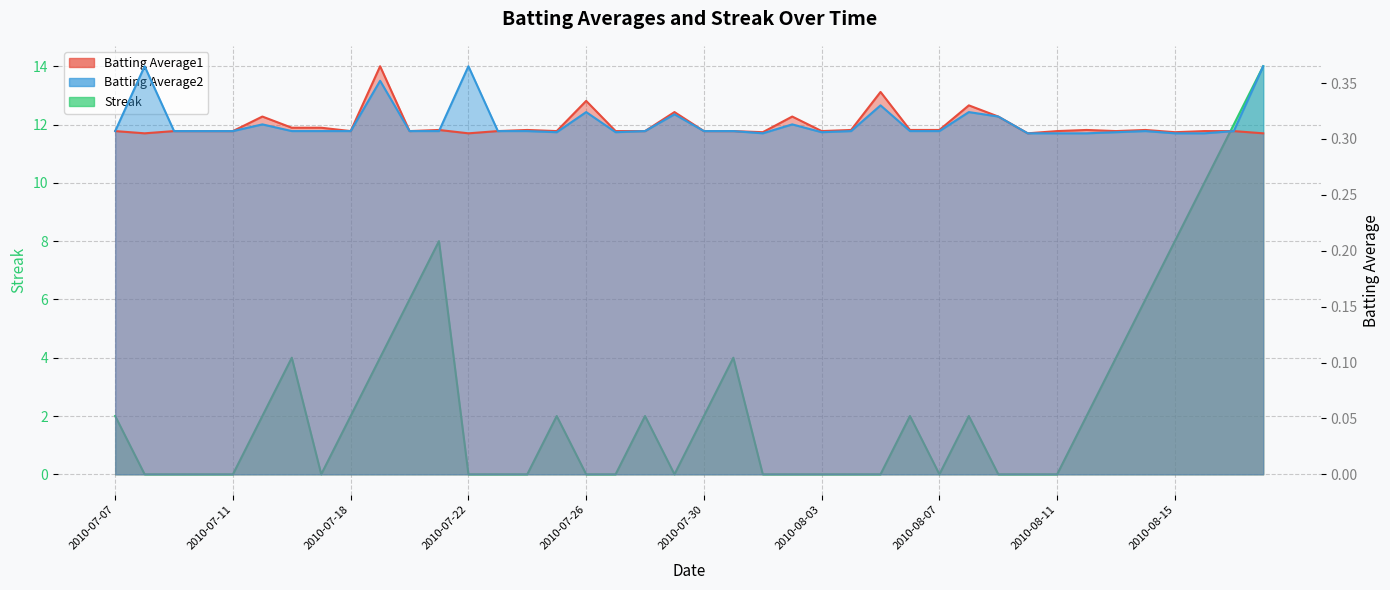

How many data points does each series have?

40